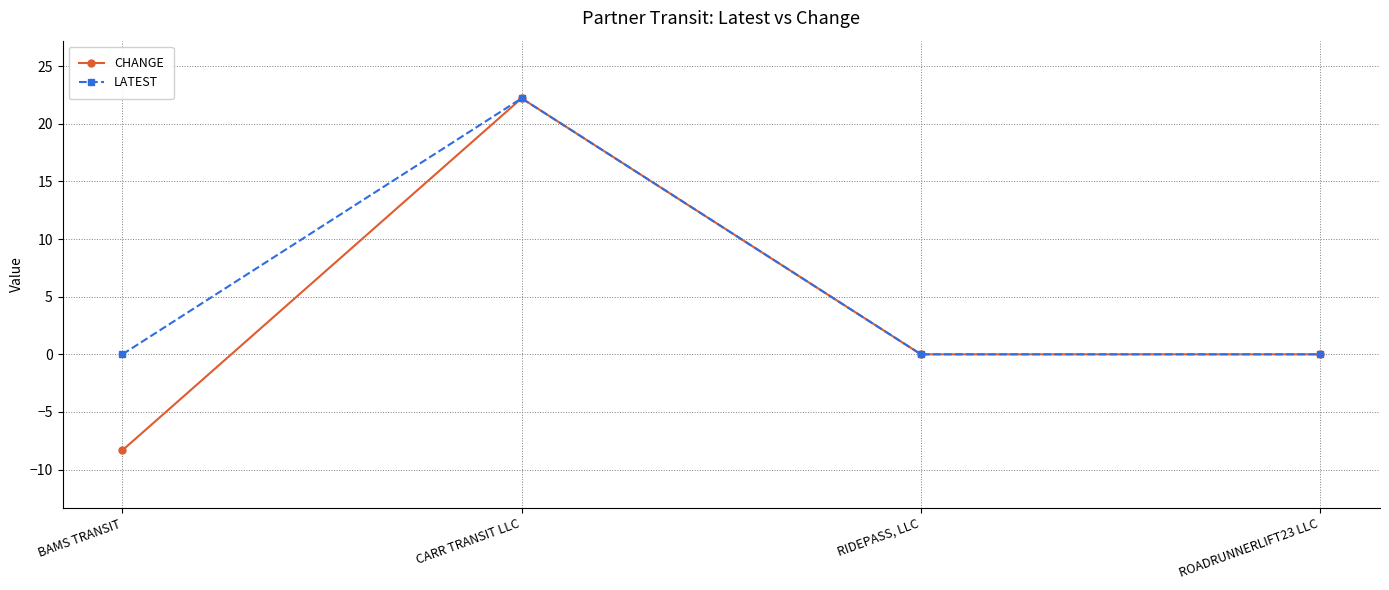

What is the maximum value for CHANGE?

22.2